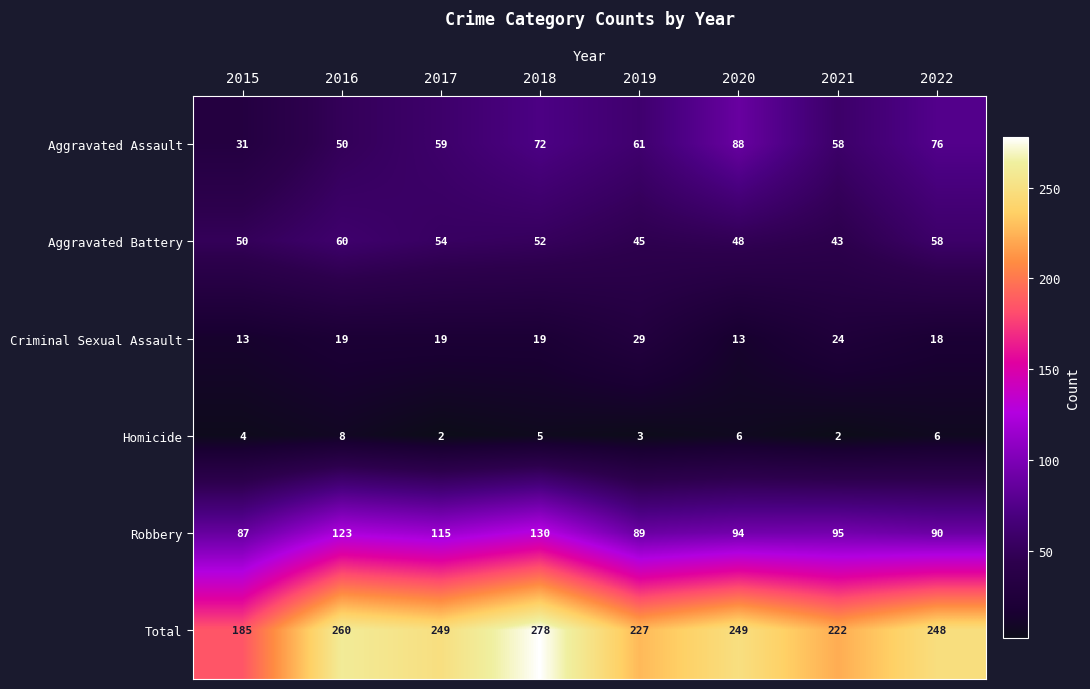

Which series has the largest range (max minus min)?

Total